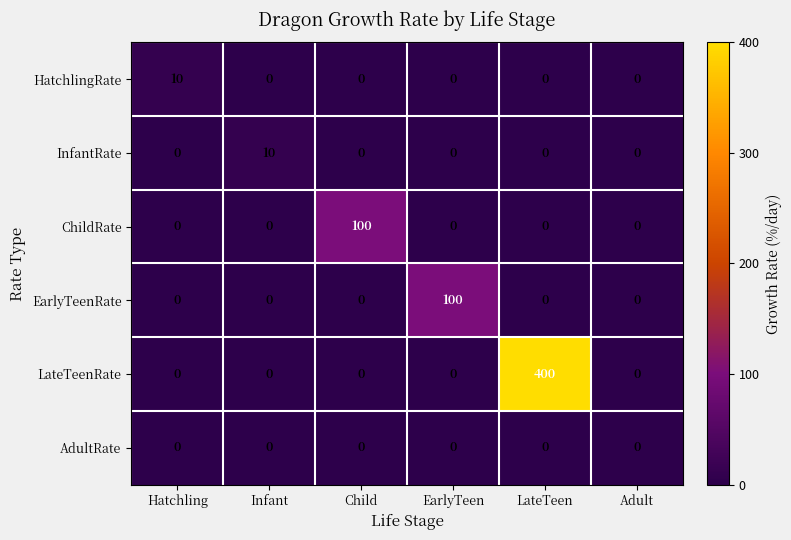

What is the sum of all HatchlingRate values?

10